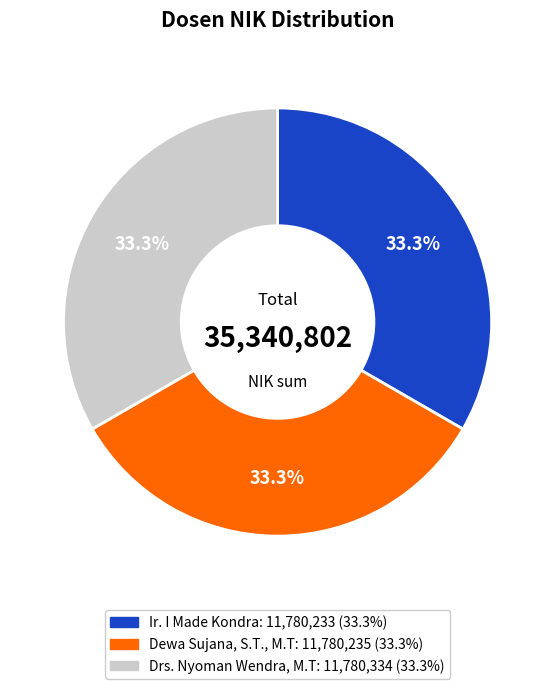

How much of the chart is everything except Drs. Nyoman Wendra, M.T?

66.7%